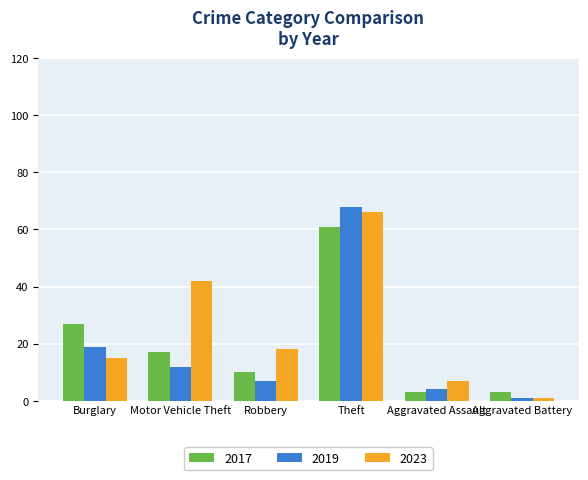

What is the smallest value displayed?

1